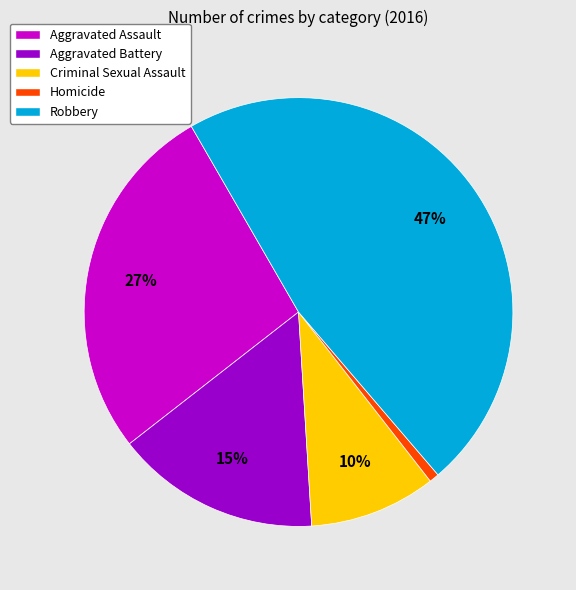

Do Robbery and Aggravated Battery together represent more than half of the pie?

Yes